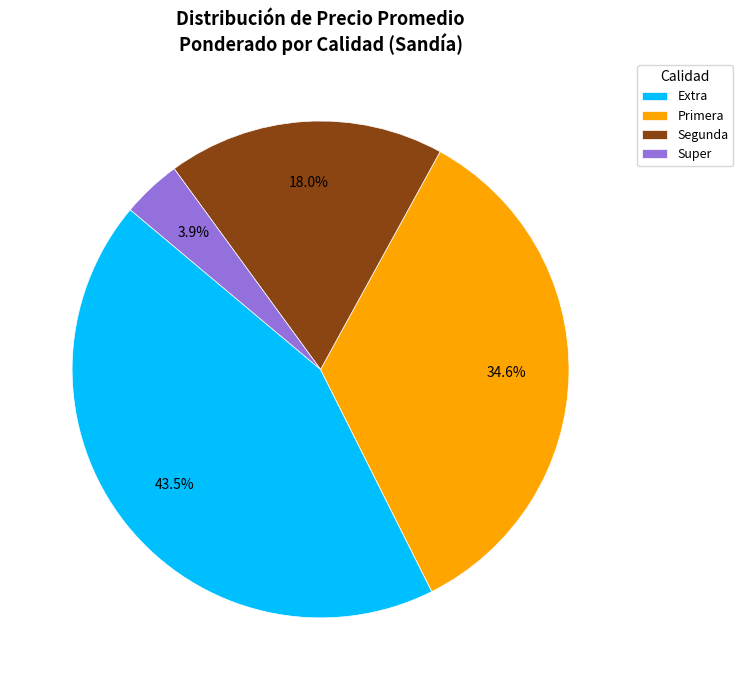

Combined, do Primera and Segunda account for over 50%?

Yes